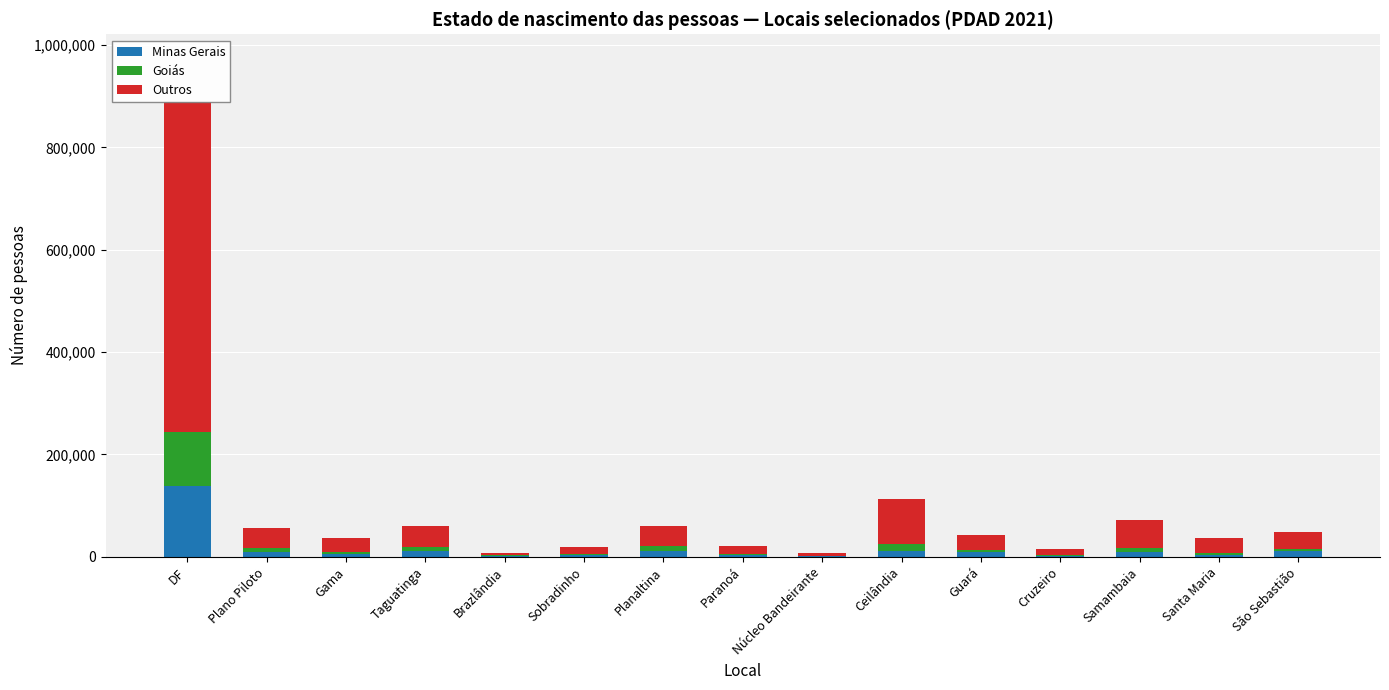

Does the chart contain stacked bars?

Yes